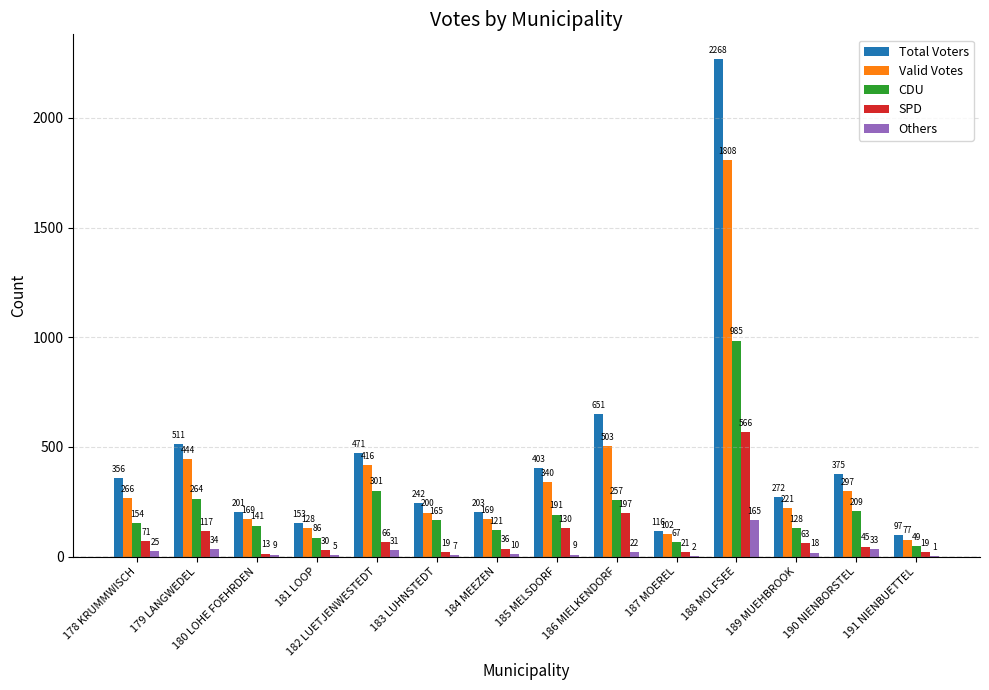

Which series has the largest total across all categories?

Total Voters